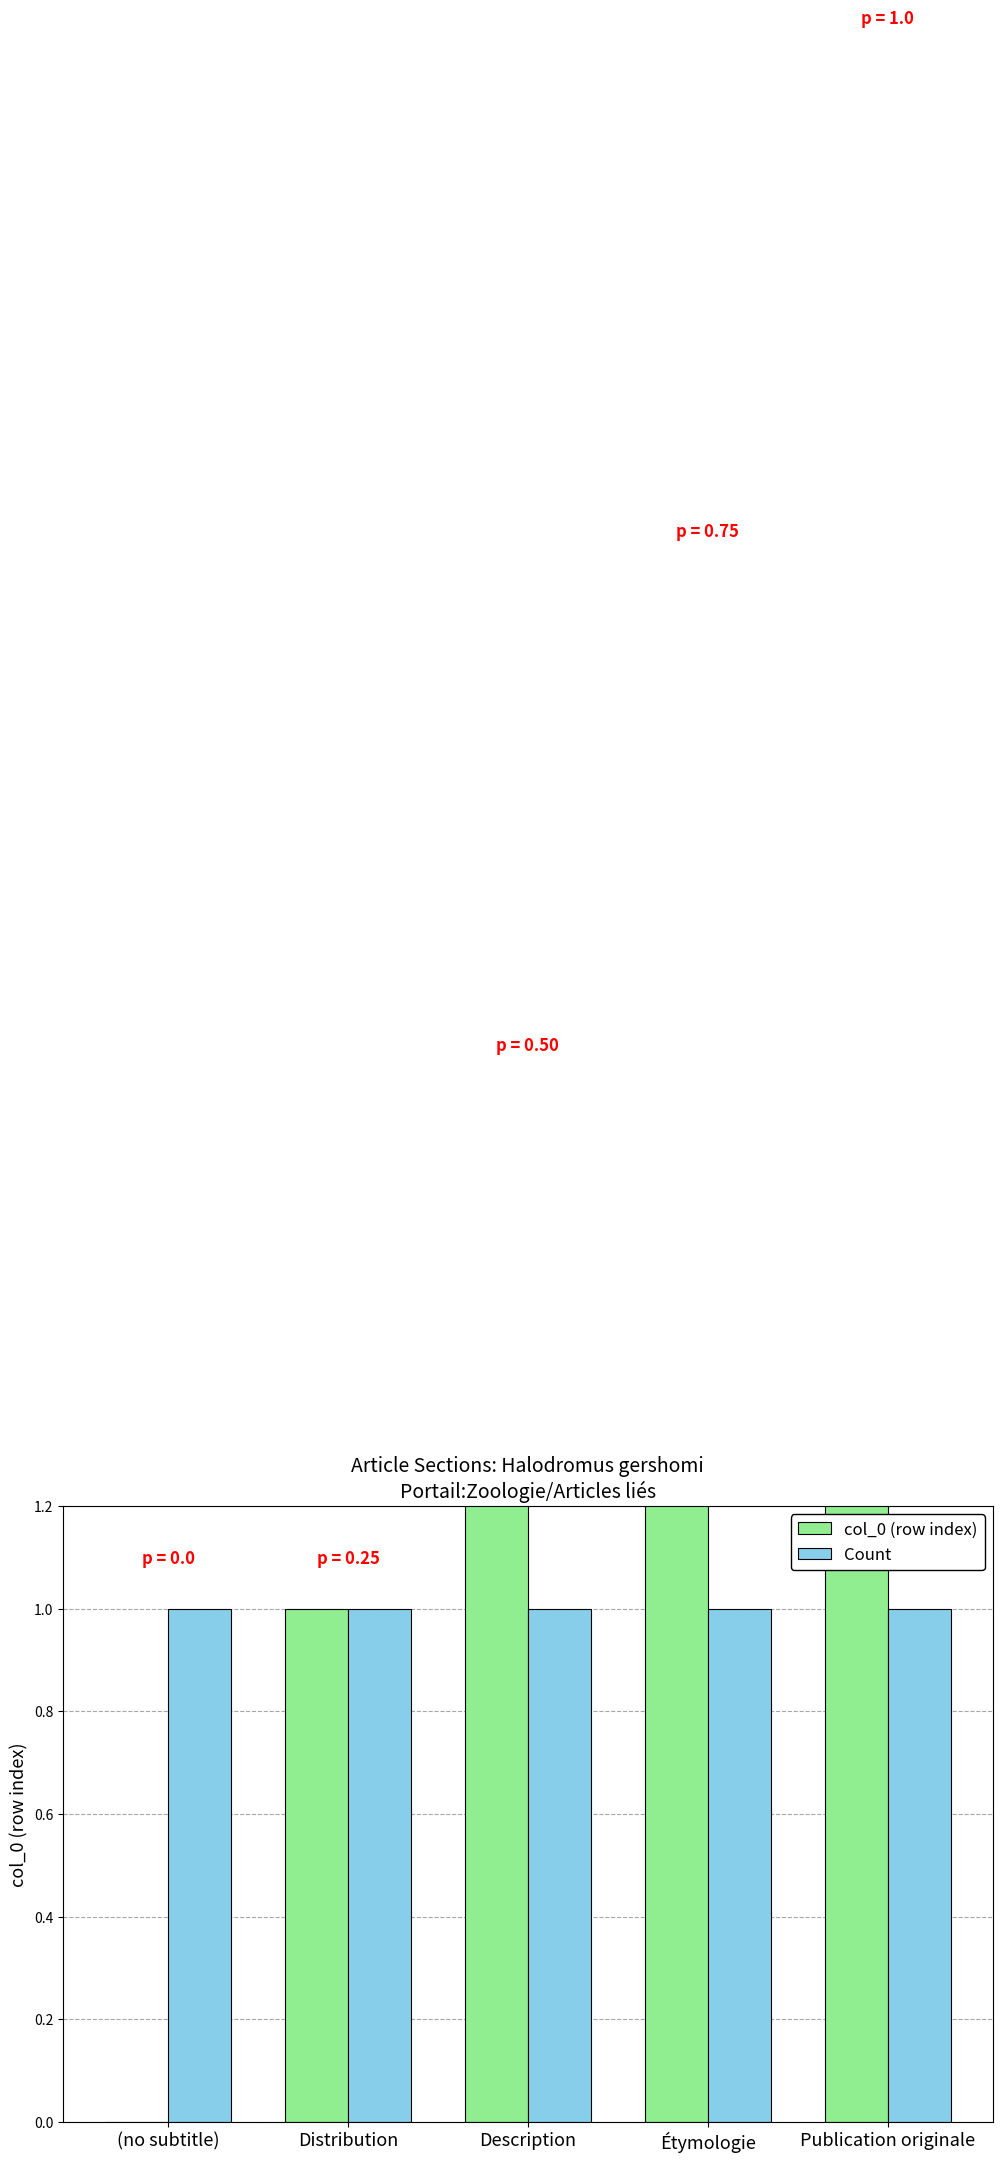

At which label is col_0 (row index) closest to 2?

Description